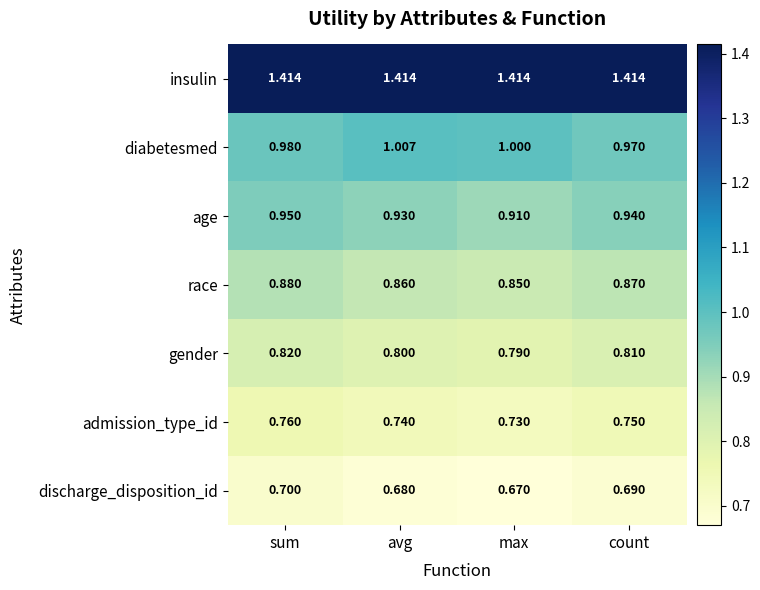

At max, list the series in order from smallest to largest.

discharge_disposition_id, admission_type_id, gender, race, age, diabetesmed, insulin